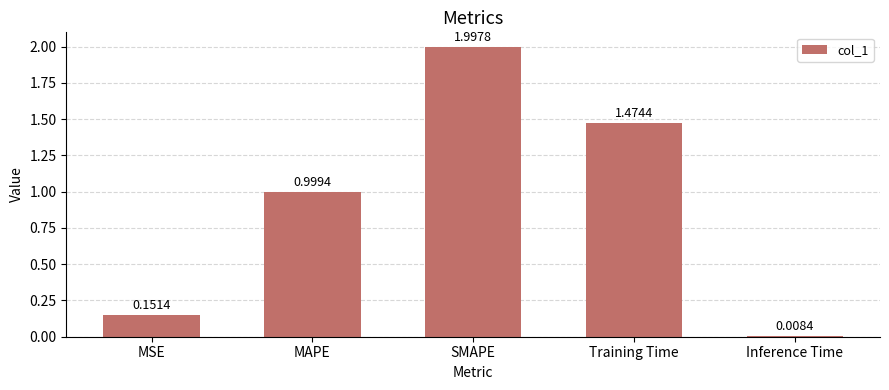

What is the change in value from SMAPE to Training Time?

-0.5